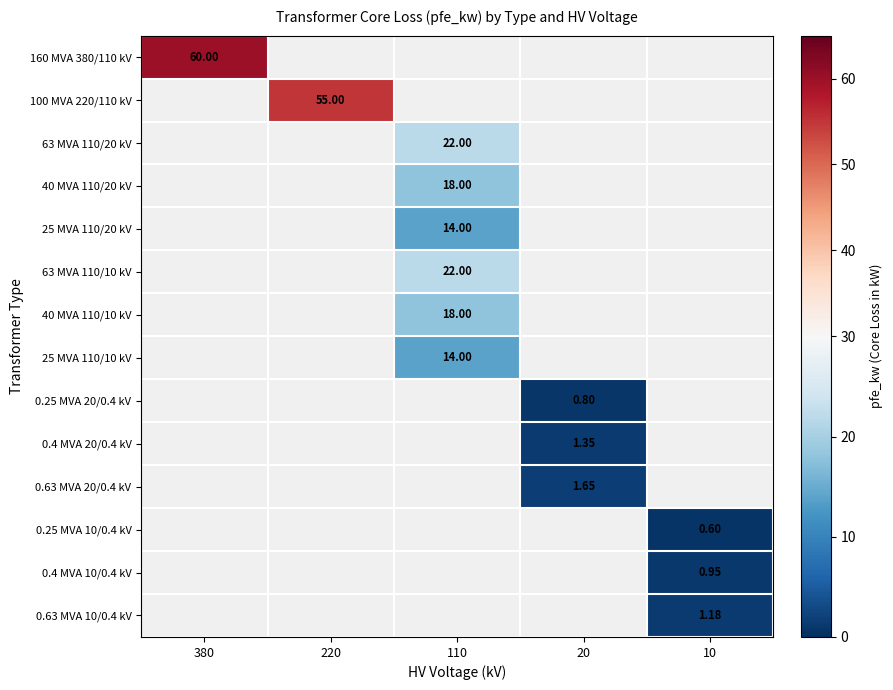

Which has a higher value, 10 or 220?

220